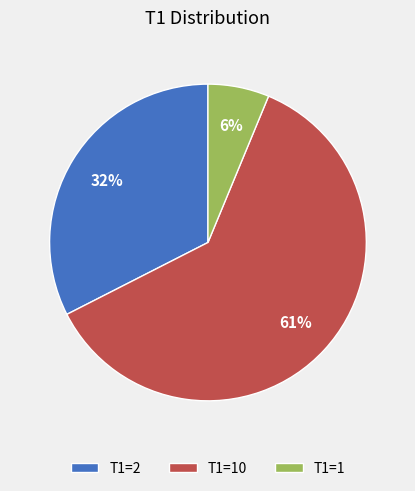

To the nearest percent, what percentage of the pie is T1=1?

6%